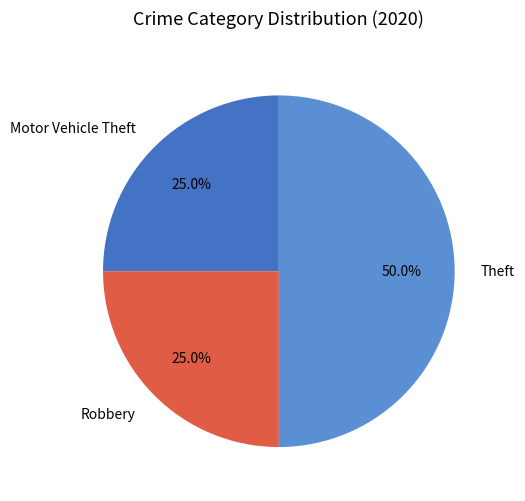

To the nearest percent, what is the combined percentage of Robbery and Motor Vehicle Theft?

50%